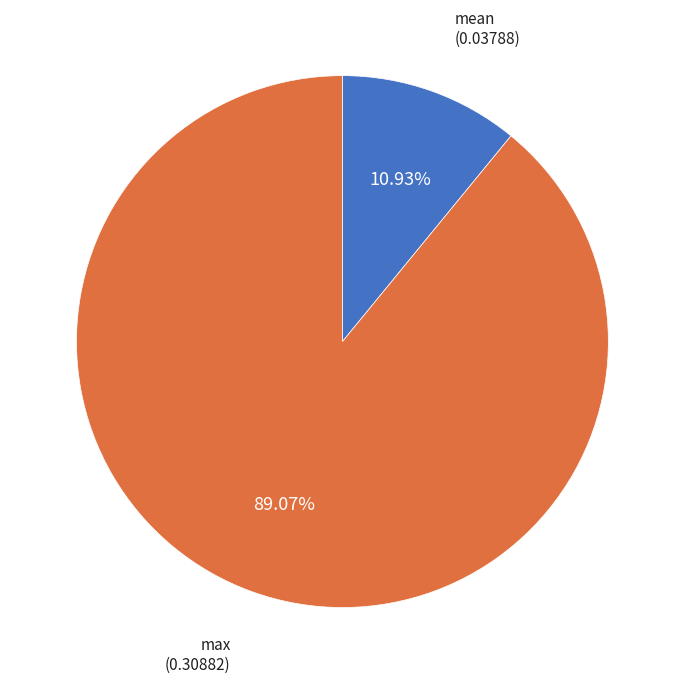

Does any single category account for the majority?

Yes